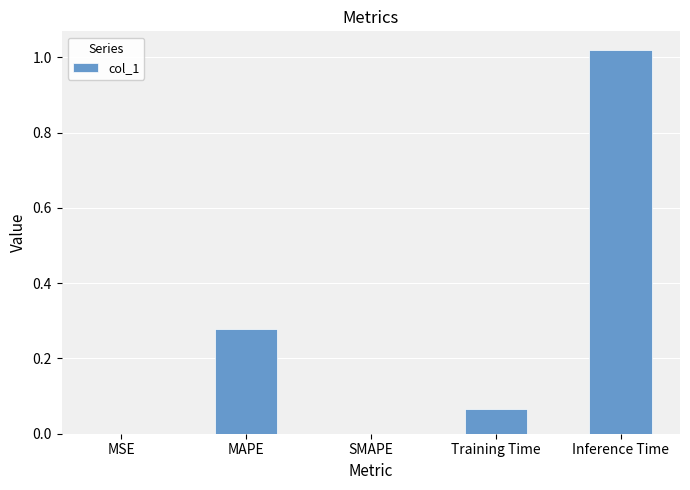

Is it true that the value at MSE is 0.0?

True